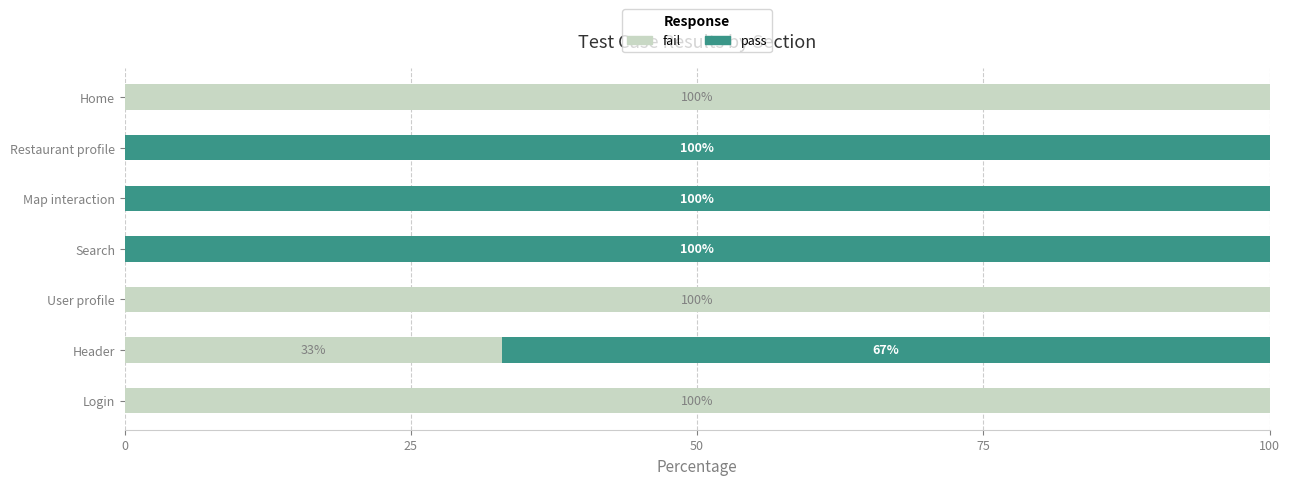

What is the highest value of the fail series?

100